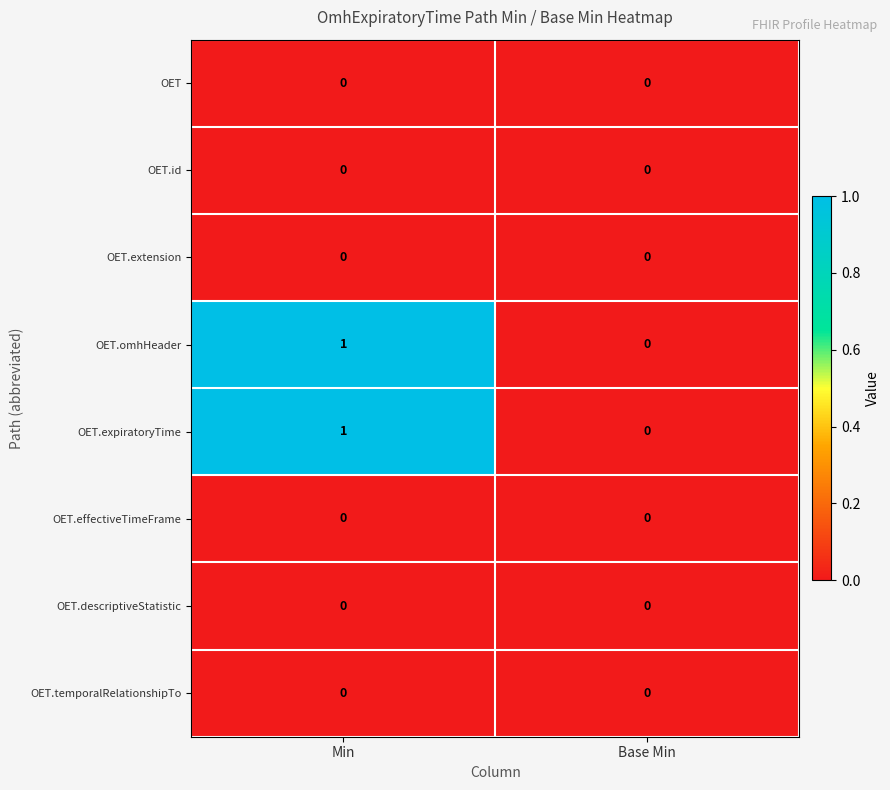

Rank the categories by OET.expiratoryTime value from highest to lowest.

Min, Base Min